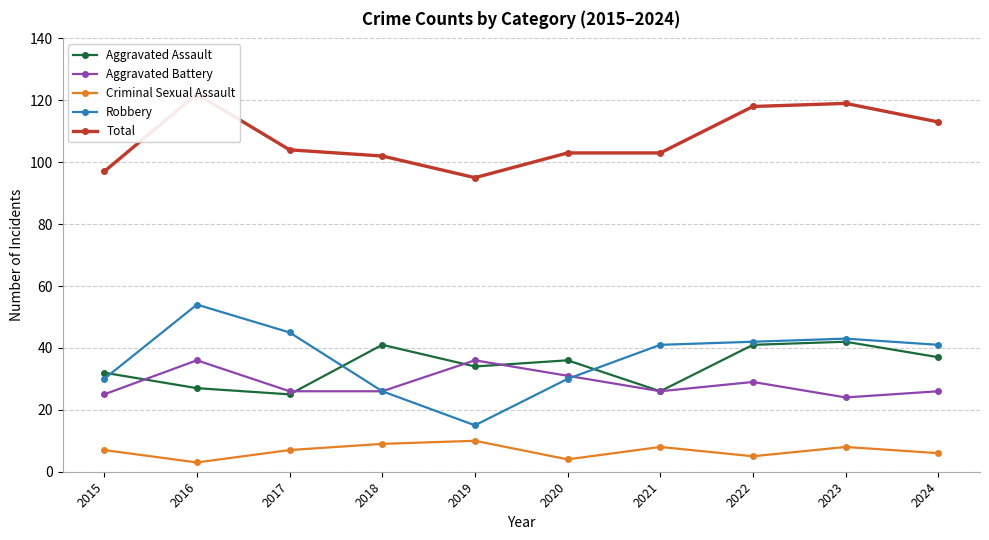

What is the difference between the Robbery values at 2021 and 2016?

13